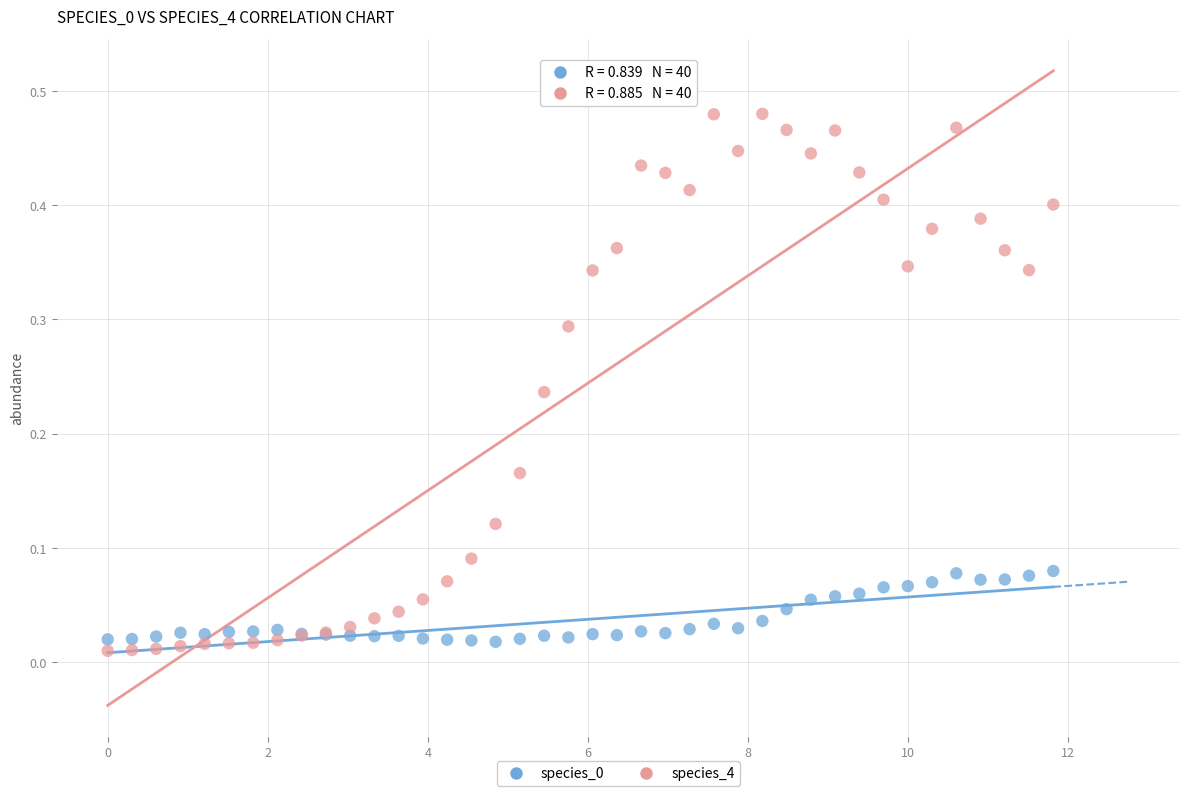

Which series reaches the maximum Y coordinate?

species_4